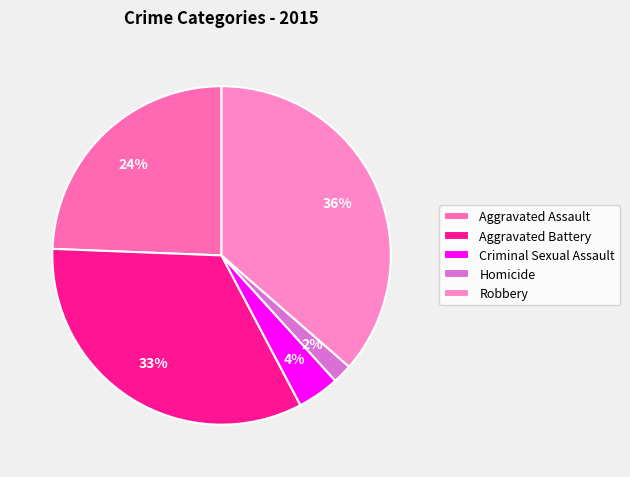

How many segments does this pie chart have?

5